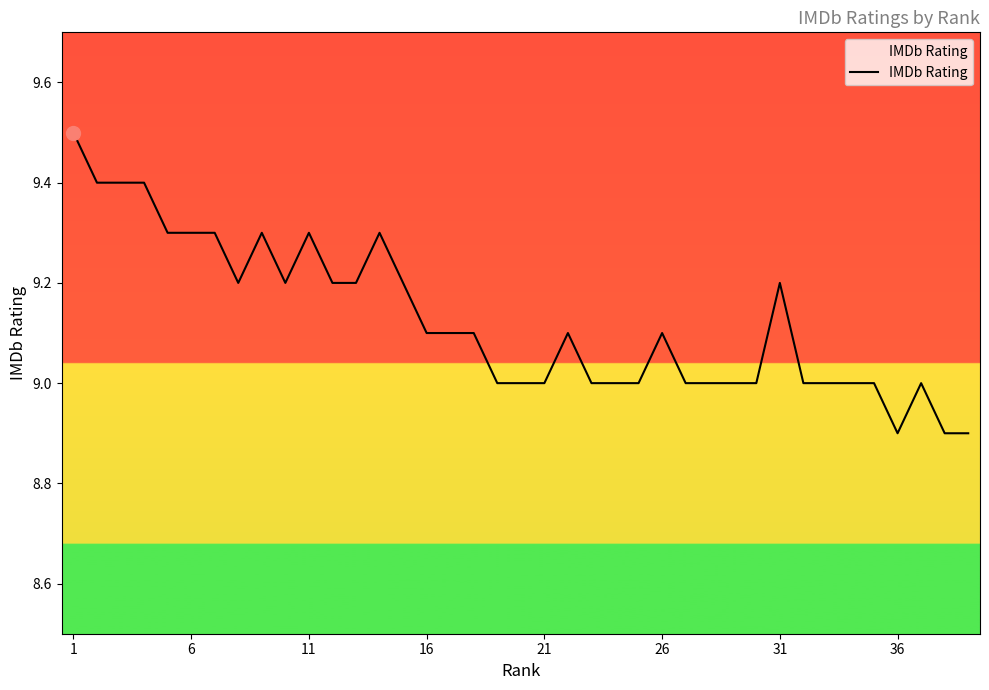

What is the greatest value displayed?

9.5